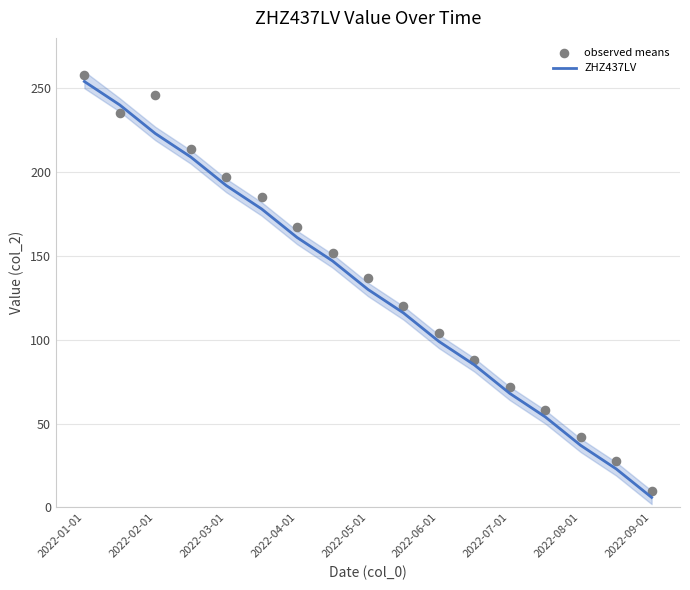

At how many categories does at least one series exceed 131?

9